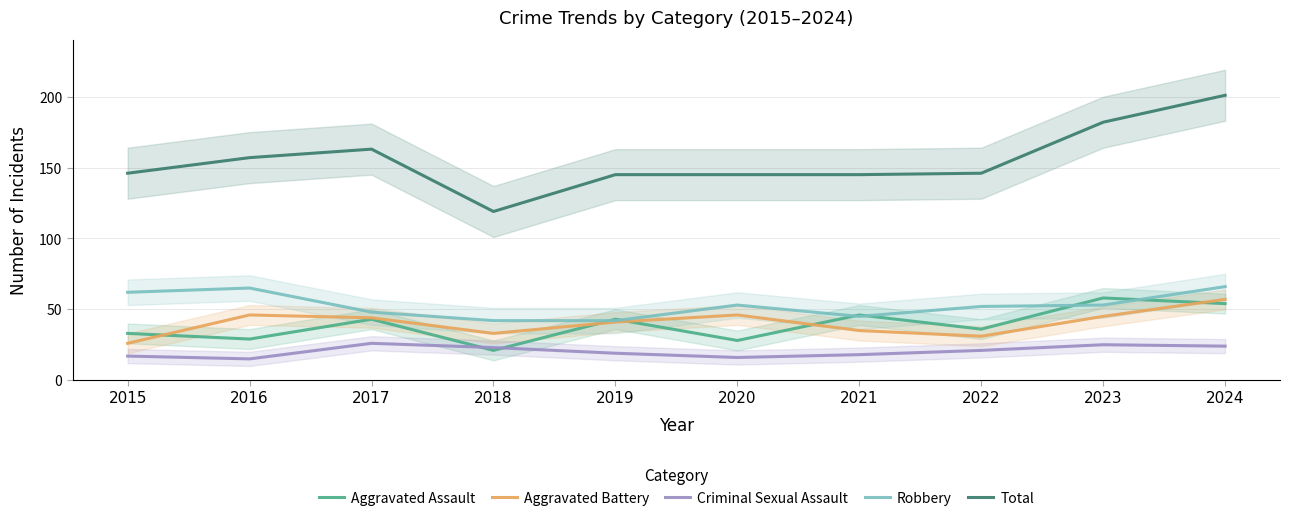

Reading right to left, transcribe all the data shown in this chart.

Aggravated Assault: 54	58	36	46	28	43	21	43	29	33
Aggravated Battery: 57	45	31	35	46	41	33	44	46	26
Criminal Sexual Assault: 24	25	21	18	16	19	23	26	15	17
Robbery: 66	53	52	45	53	42	42	48	65	62
Total: 201	182	146	145	145	145	119	163	157	146